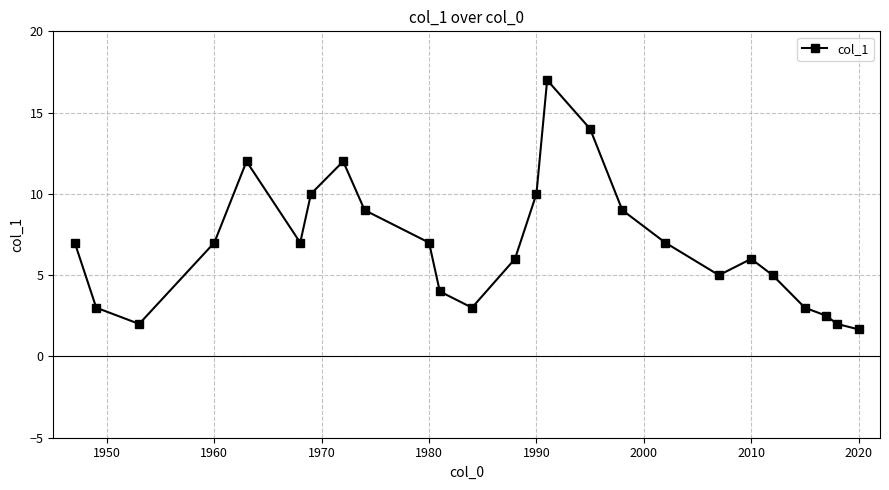

What is the value of the 4th point from the left?

7.0